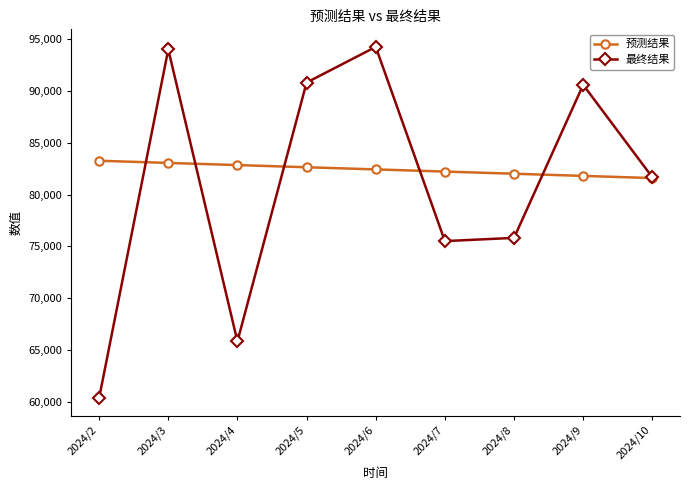

What is the difference between the second highest and second lowest values in the 最终结果 series?

28169.8